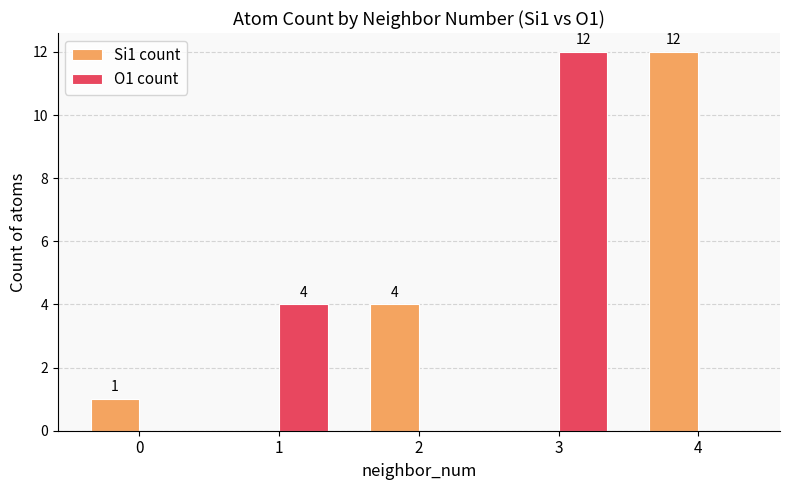

Between 0 and 1, which series saw the biggest shift?

O1 count